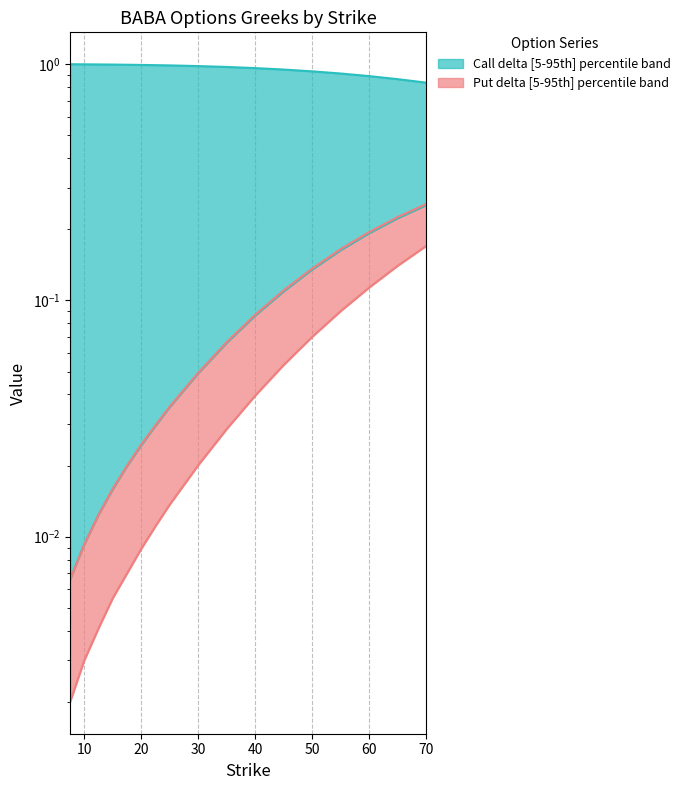

True or false: call_vega and put_vega intersect in this chart.

False